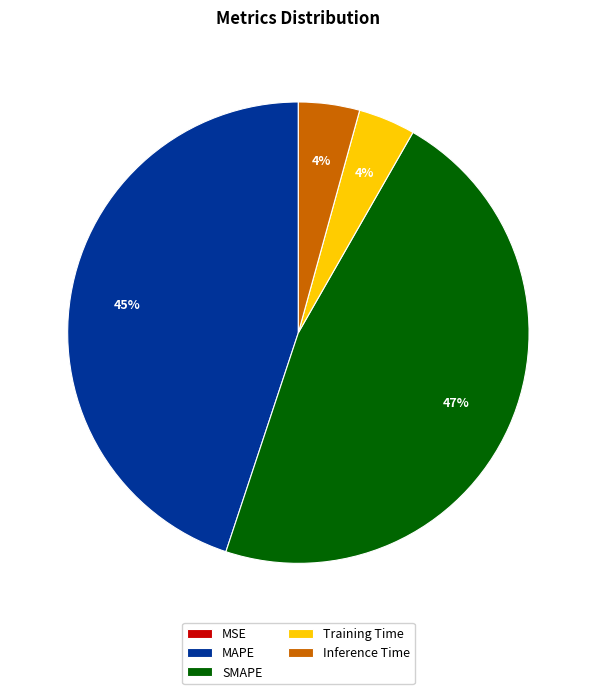

What is the largest slice in the pie chart?

SMAPE